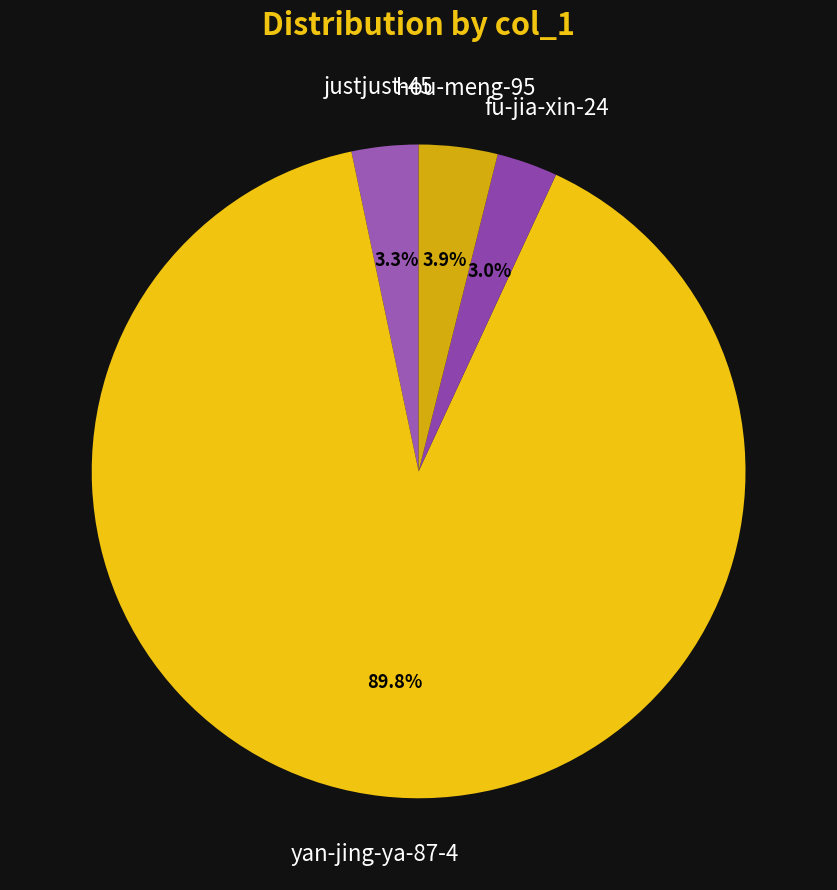

What percentage is NOT represented by fu-jia-xin-24?

97.0%